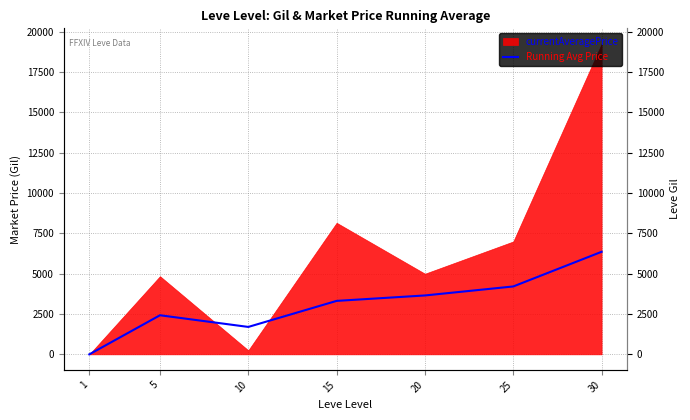

What is the value of the 3rd point from the left?

1699.7